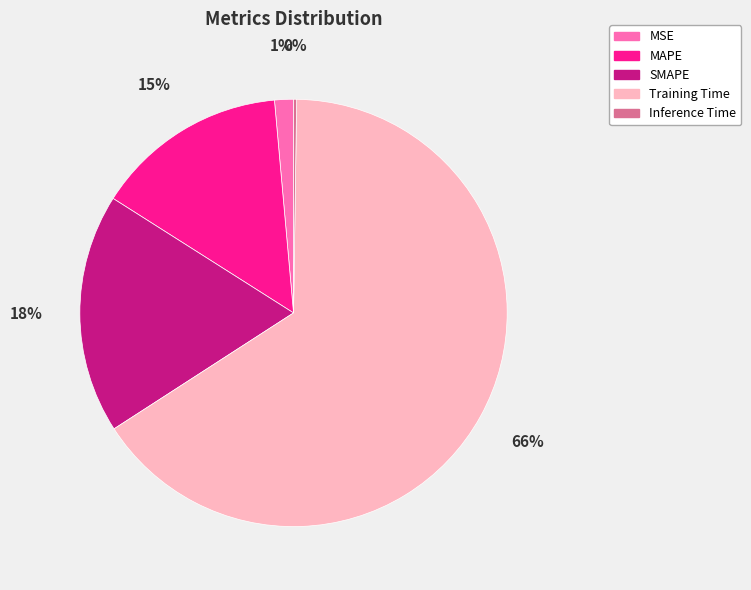

To the nearest percent, what percentage of the pie is Training Time?

66%